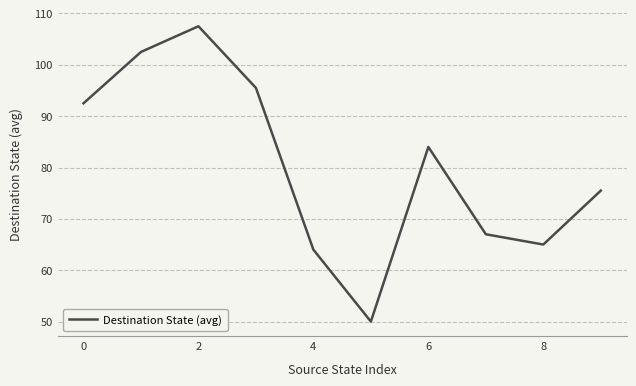

What is the greatest value displayed?

107.5